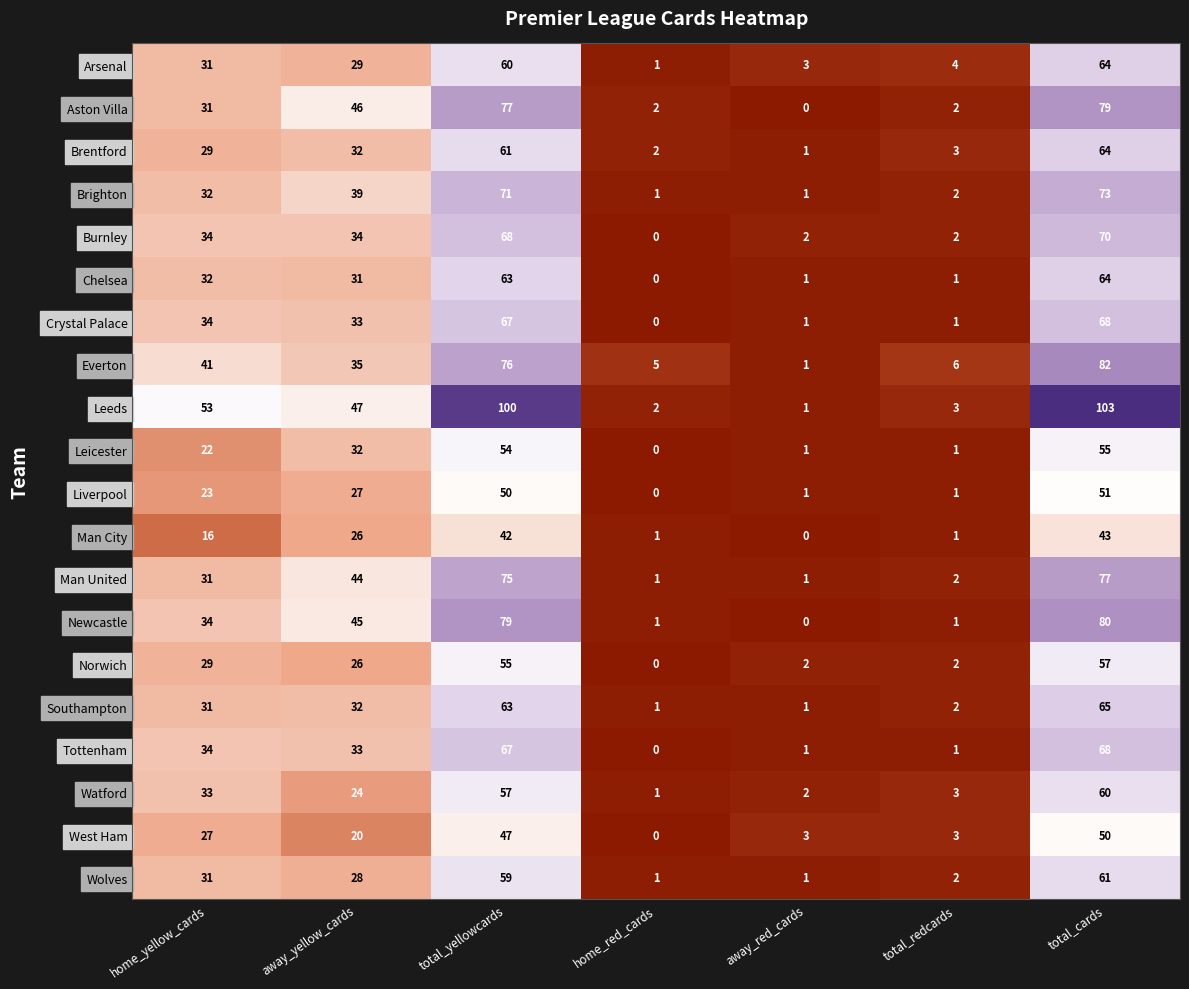

How many categories are shown in the chart?

7